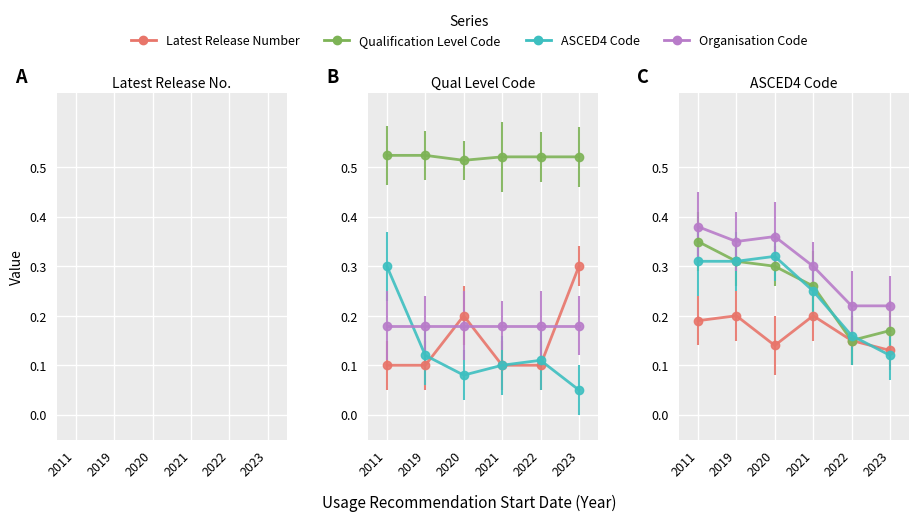

The value of Qualification Level Code at 2019 is 0.2. True or false?

False